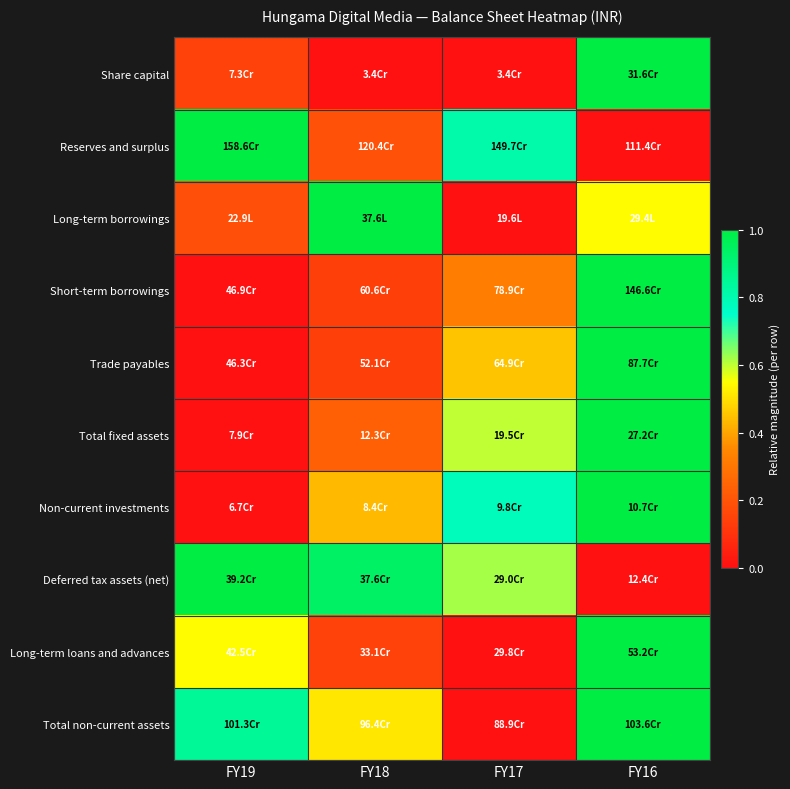

Reading left to right, list all the values displayed in this chart.

Share capital: FY19=0.1	FY18=0.0	FY17=0.0	FY16=1.0
Reserves and surplus: FY19=1.0	FY18=0.2	FY17=0.8	FY16=0.0
Long-term borrowings: FY19=0.2	FY18=1.0	FY17=0.0	FY16=0.5
Short-term borrowings: FY19=0.0	FY18=0.1	FY17=0.3	FY16=1.0
Trade payables: FY19=0.0	FY18=0.1	FY17=0.4	FY16=1.0
Total fixed assets: FY19=0.0	FY18=0.2	FY17=0.6	FY16=1.0
Non-current investments: FY19=0.0	FY18=0.4	FY17=0.8	FY16=1.0
Deferred tax assets (net): FY19=1.0	FY18=0.9	FY17=0.6	FY16=0.0
Long-term loans and advances: FY19=0.5	FY18=0.1	FY17=0.0	FY16=1.0
Total non-current assets: FY19=0.8	FY18=0.5	FY17=0.0	FY16=1.0